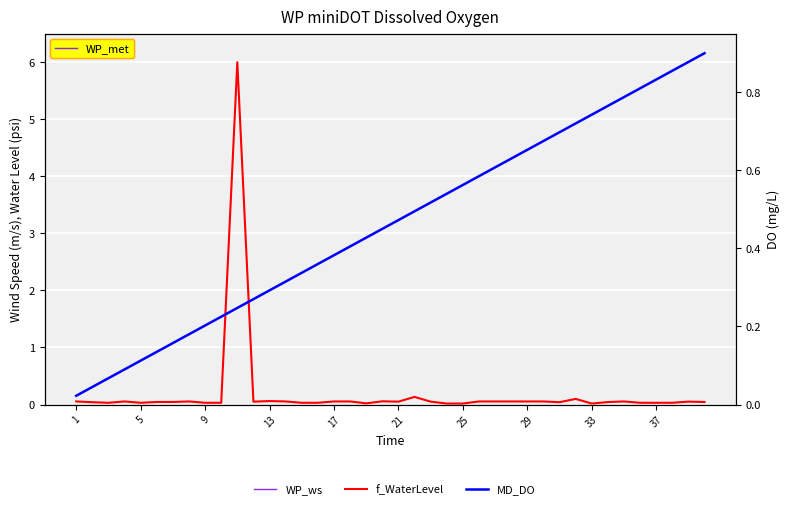

Which series has the widest spread of values?

WP_ws